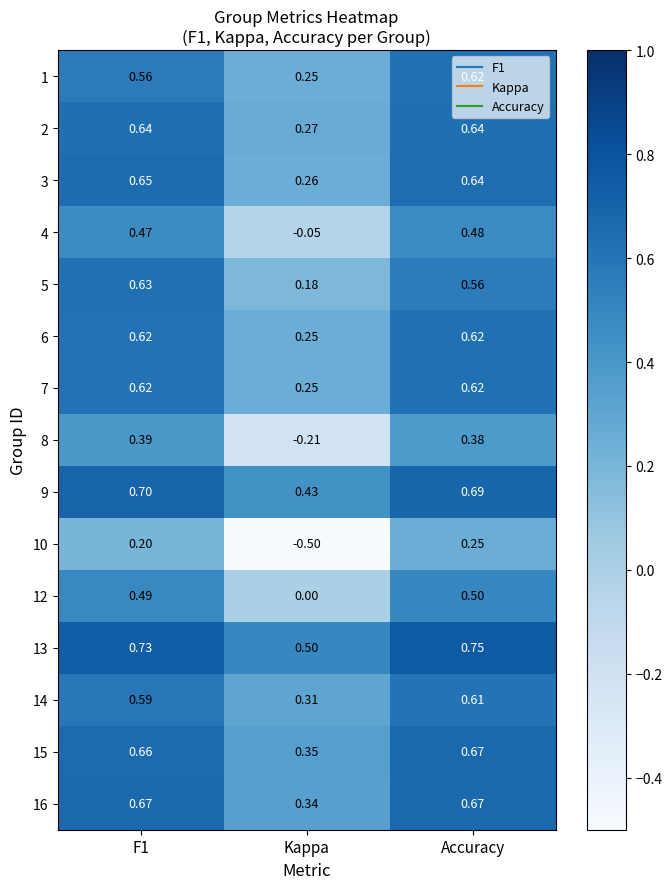

At which category is the sum across all series the highest?

Accuracy